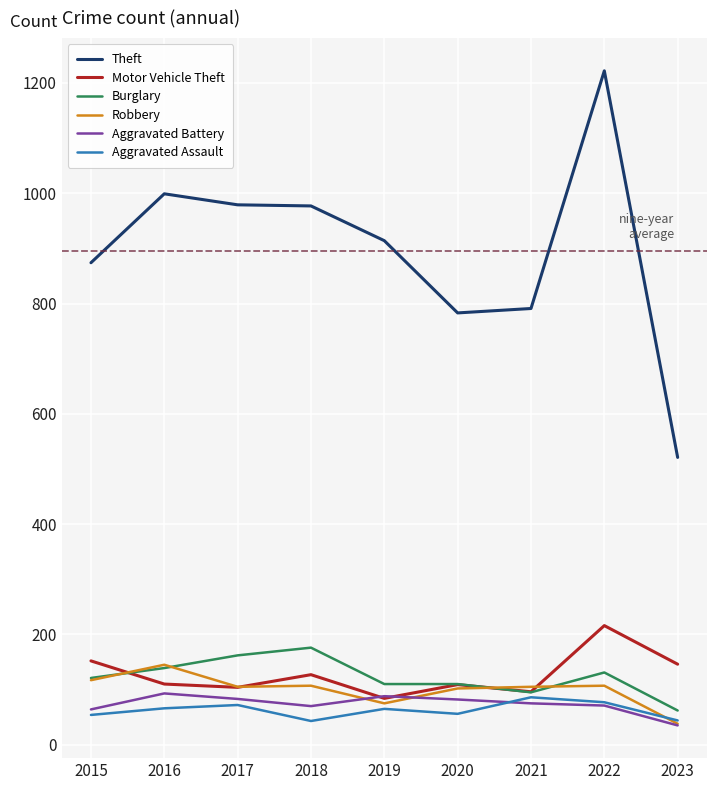

What is the total value across all series at 2018?

1500